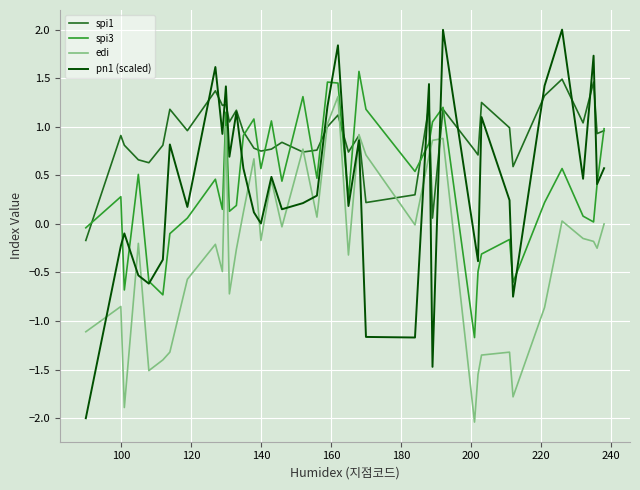

What is the minimum value for spi3?

-1.2